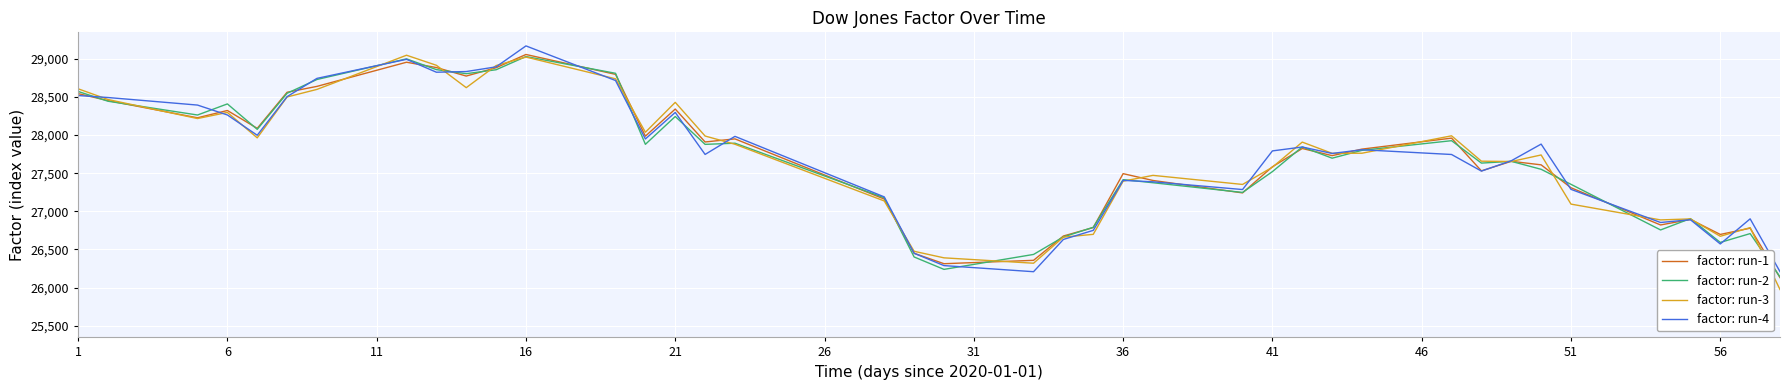

What is the minimum value for factor: run-2?

26140.2